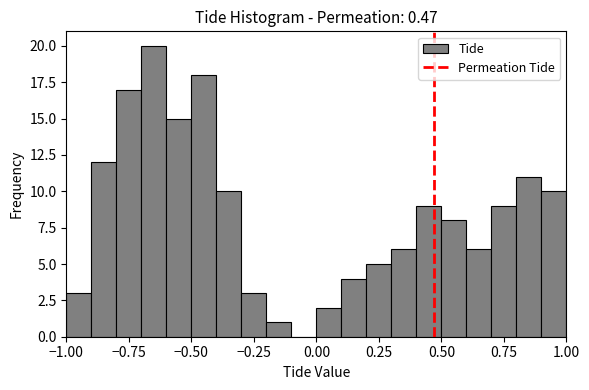

Read against the x-axis, roughly where is the centre of the tallest bar?

-0.65